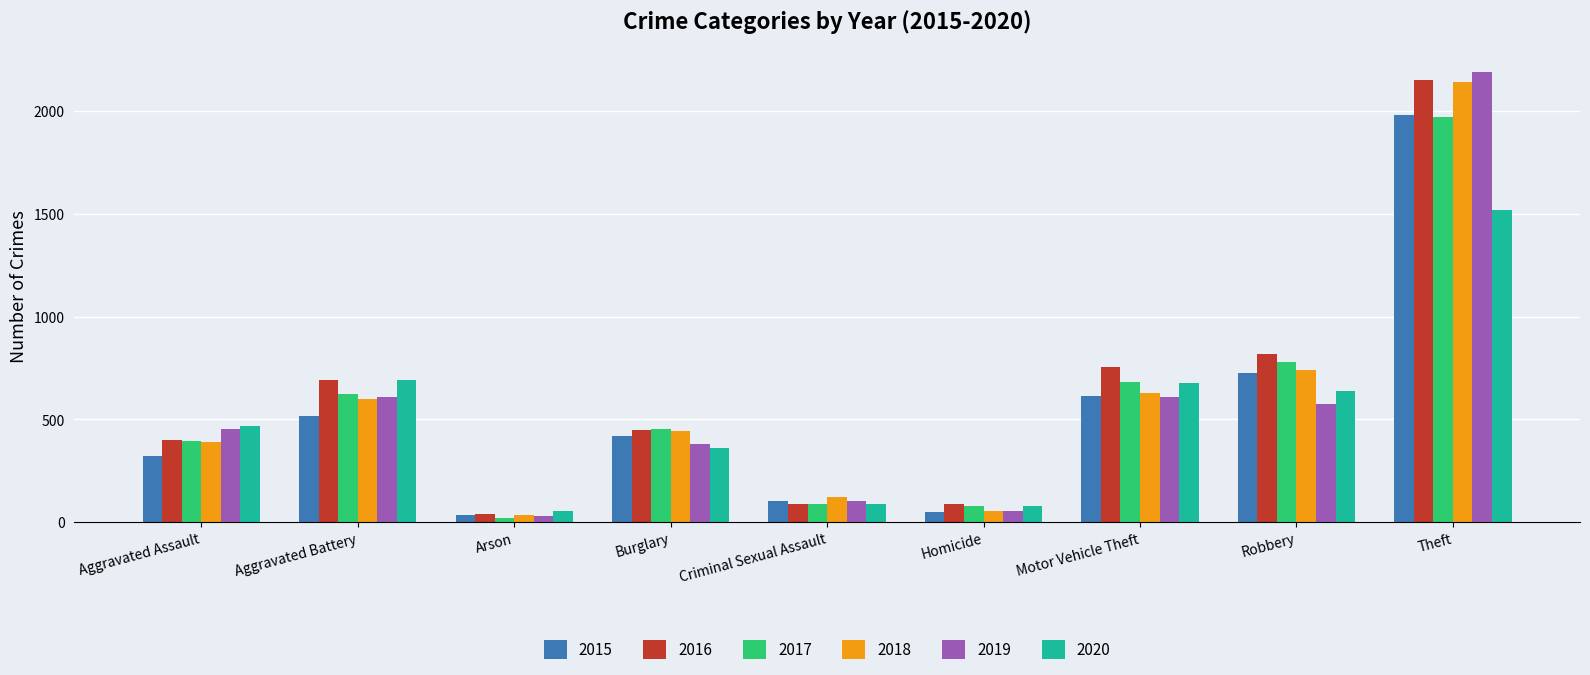

What is the maximum value for 2020?

1518